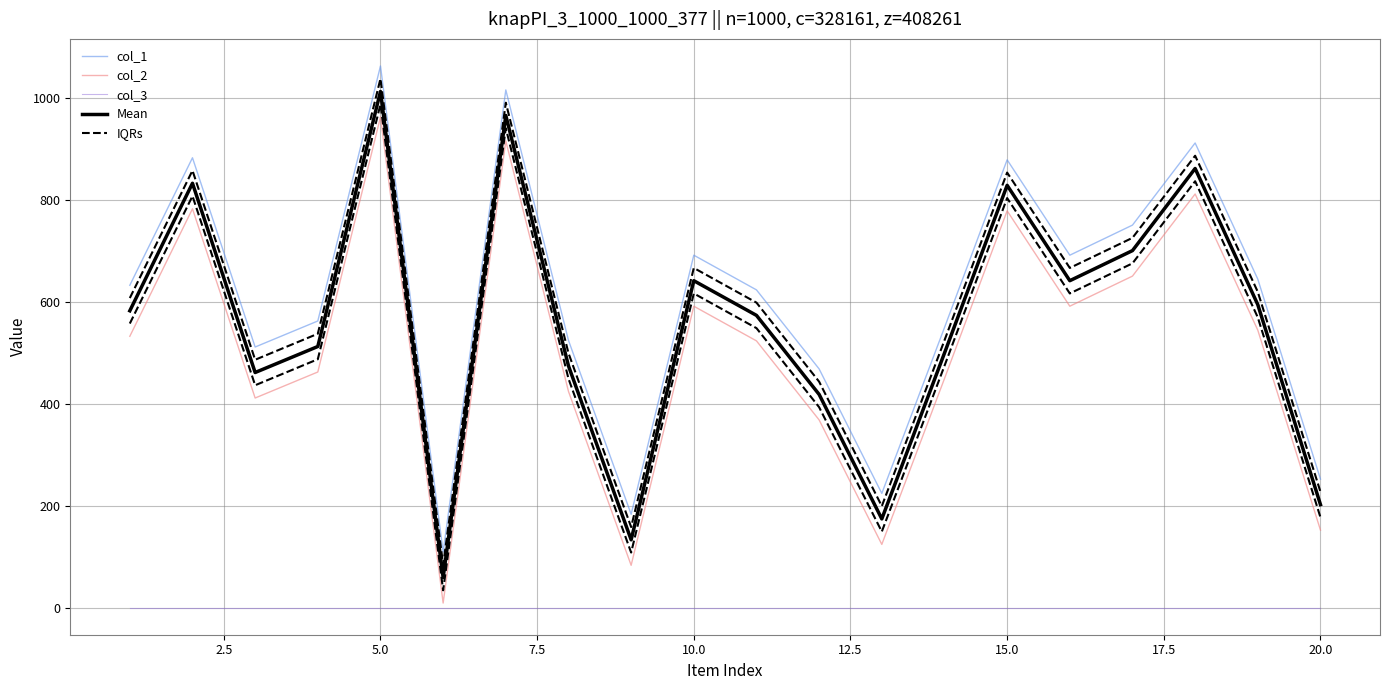

Where is IQRs nearest to the value 561?

7.5